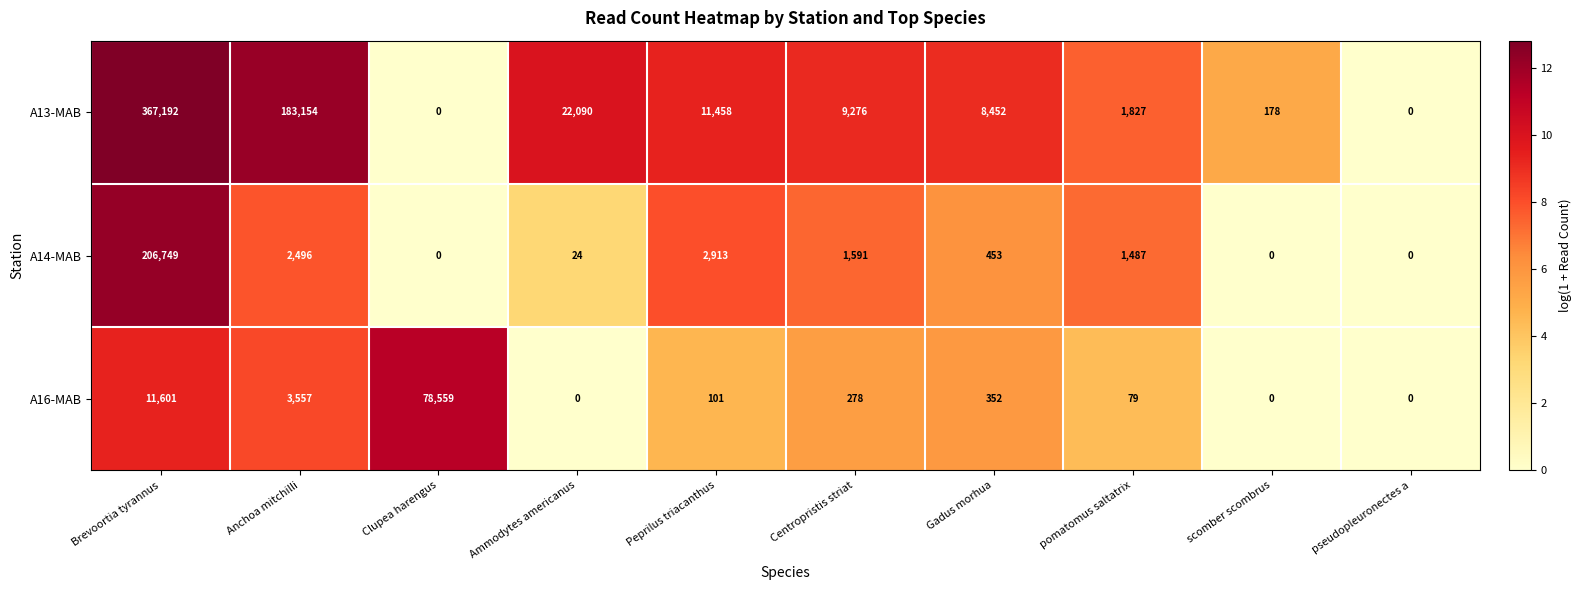

At which category is the sum across all series the highest?

Brevoortia tyrannus